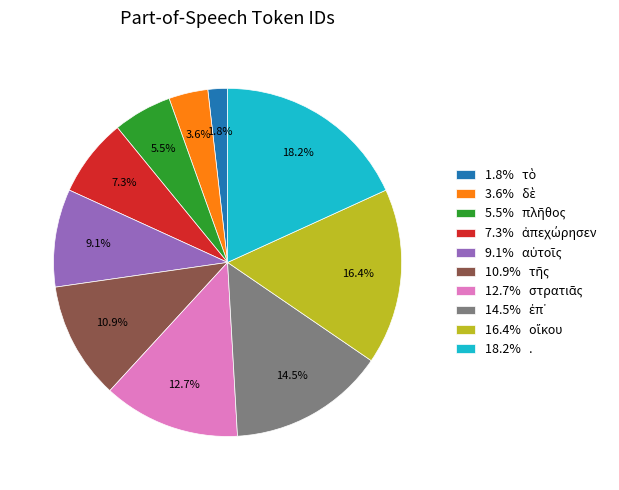

Is there any slice that represents more than half of the pie?

No